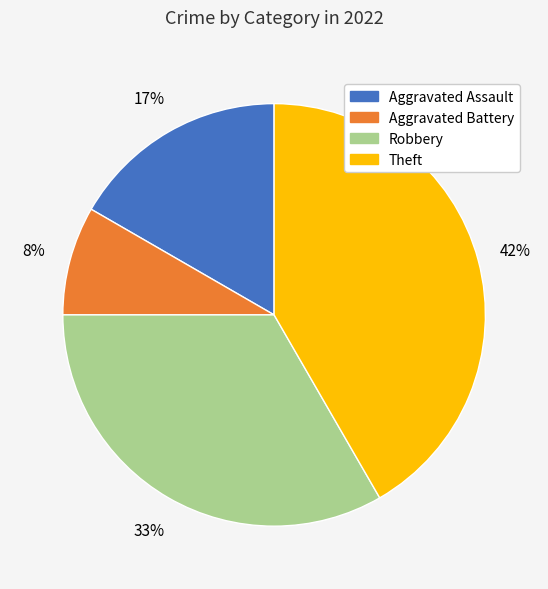

To the nearest percent, what is the combined percentage of Robbery and Theft?

75%